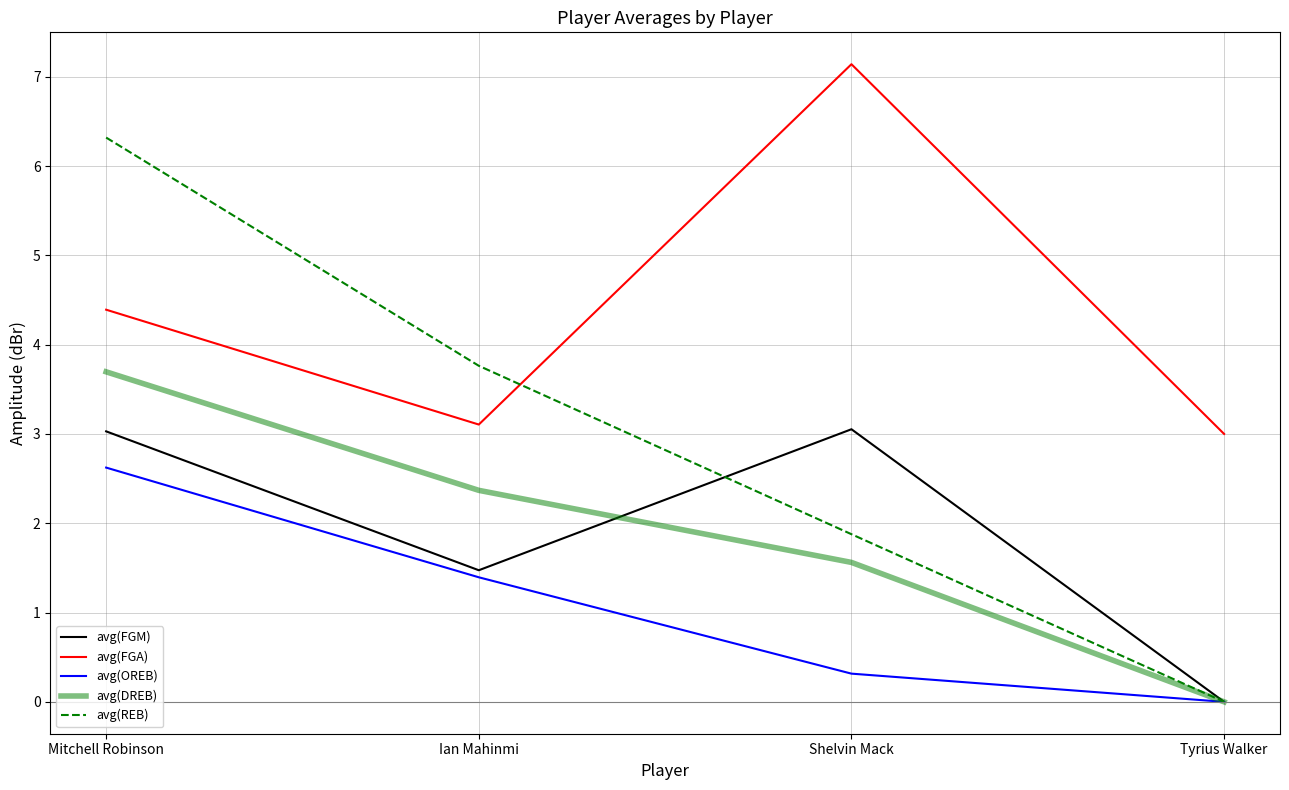

True or false: avg(OREB) and avg(FGA) cross at least once.

False